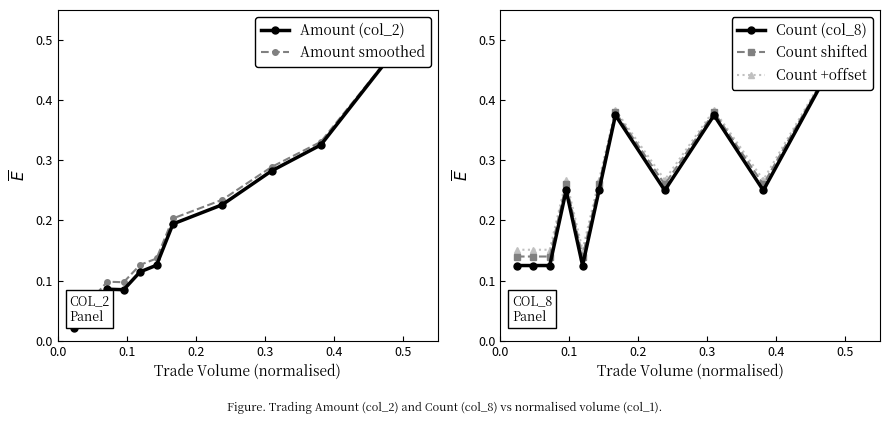

How many interior local valleys does the Count shifted series have?

3